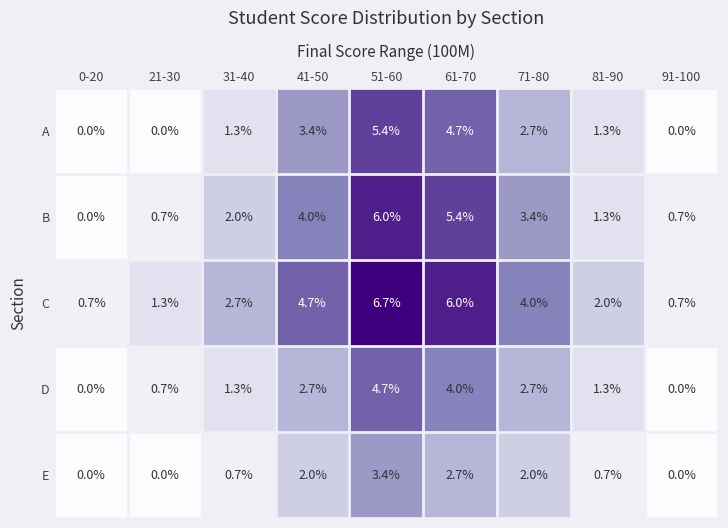

What is the difference between the highest and lowest values at 81-90?

1.3